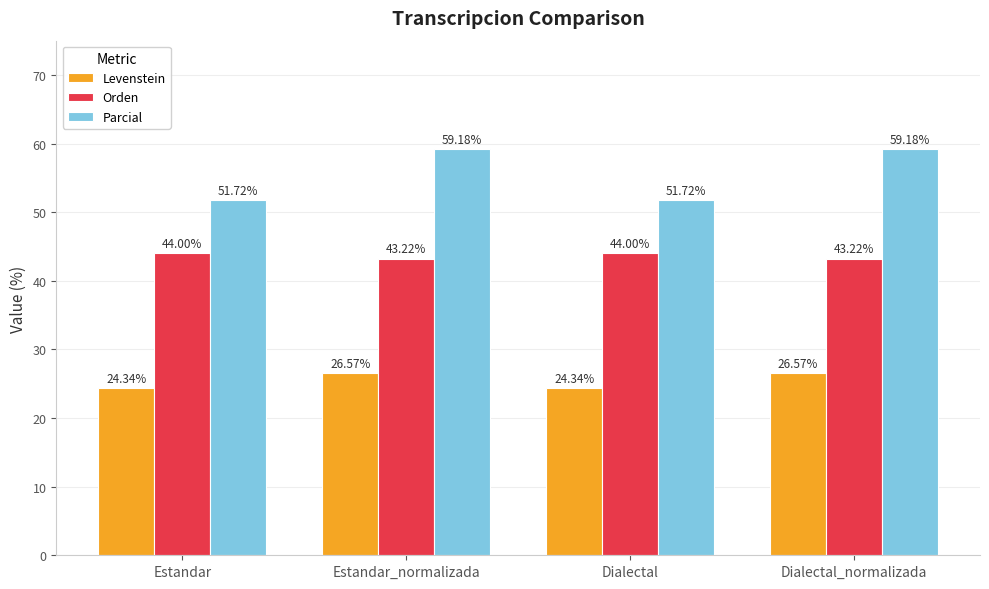

At how many categories does at least one series exceed 48?

4